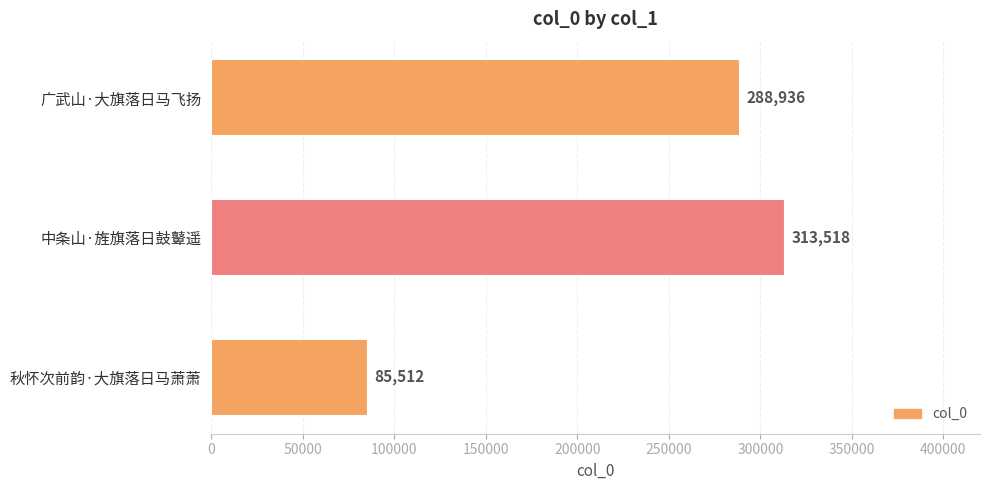

How many distinct data groups are displayed?

1